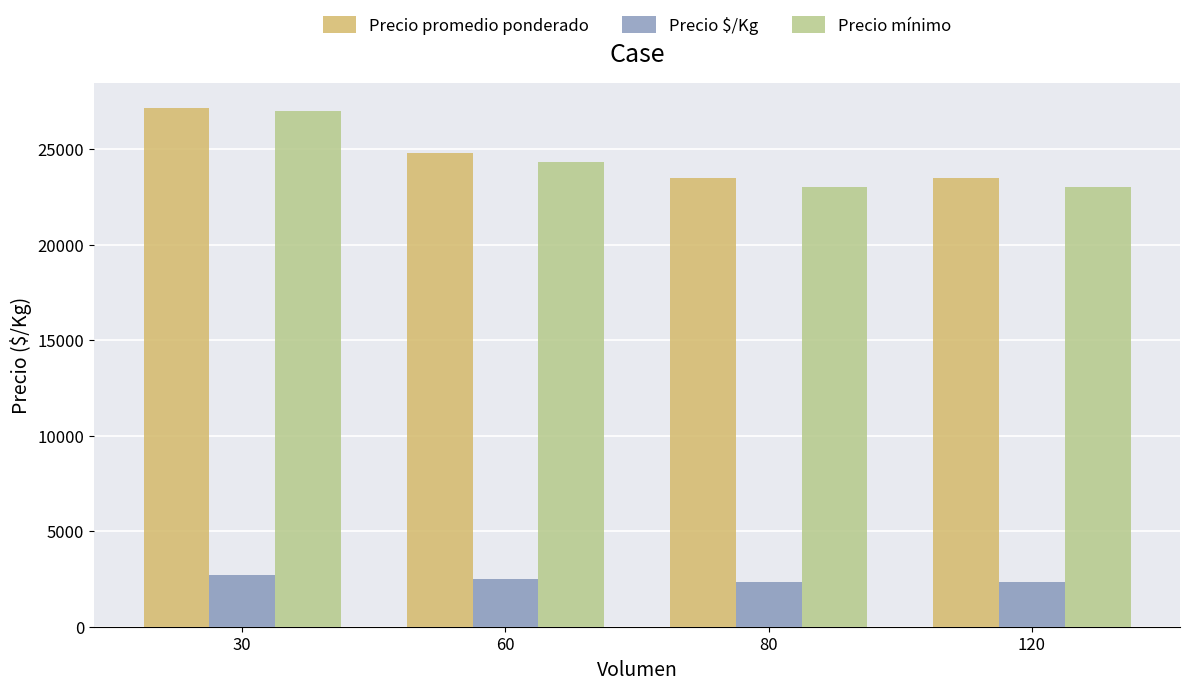

Which series has the widest spread of values?

Precio mínimo